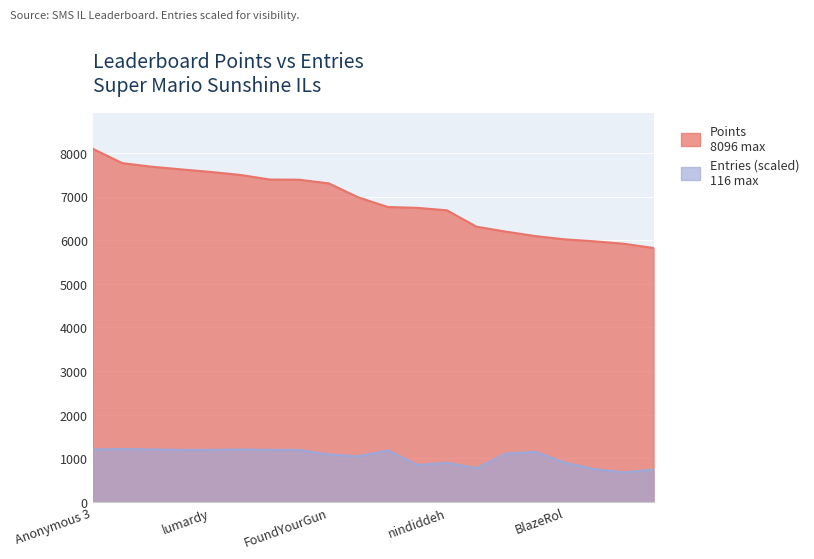

What is the difference between the maximum and minimum values in the Entries series?

533.9